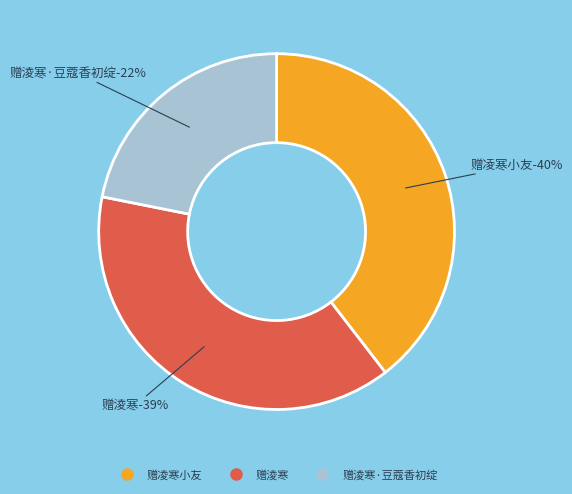

Does 赠淩寒 account for over 50% of the chart?

No